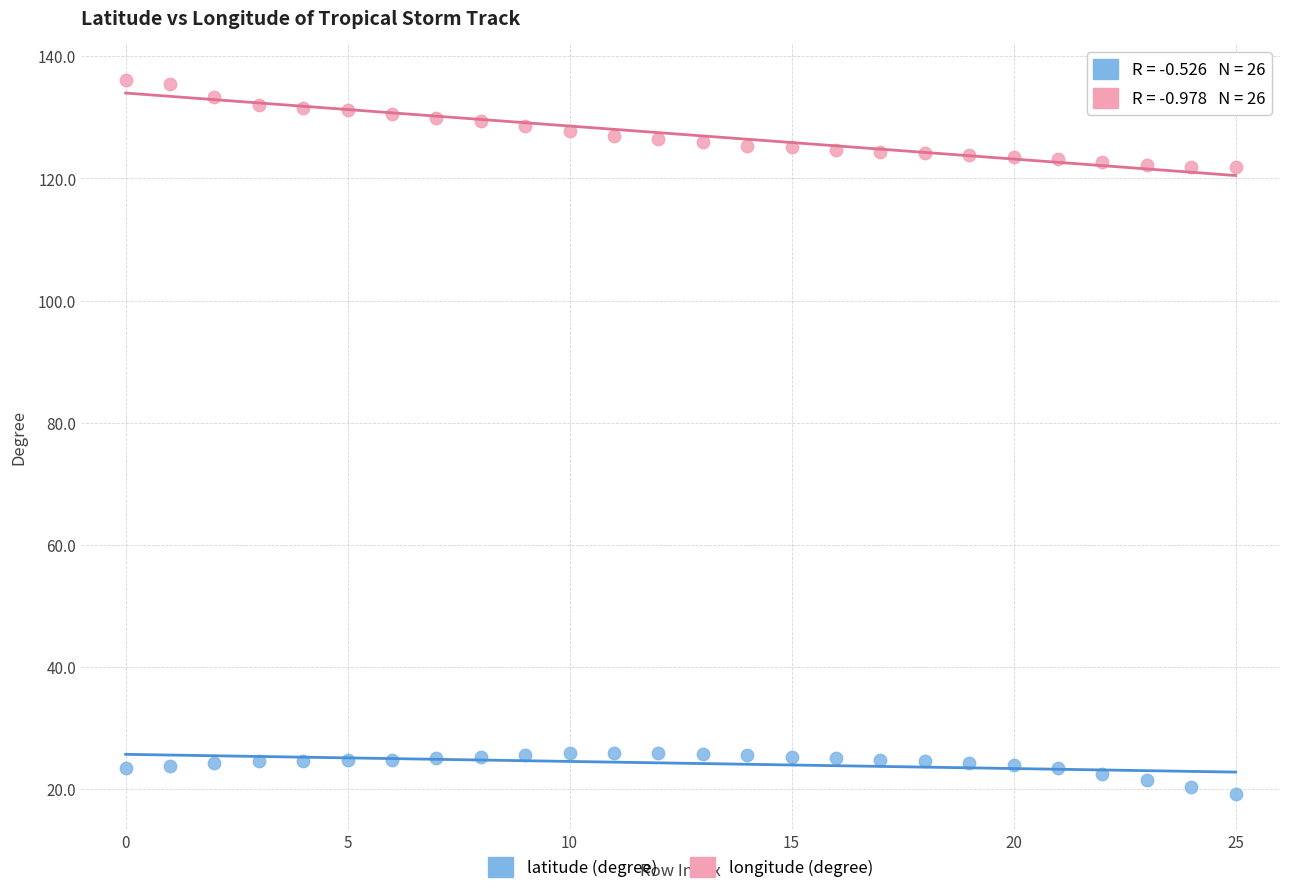

Which series reaches the maximum Y coordinate?

longitude (degree)